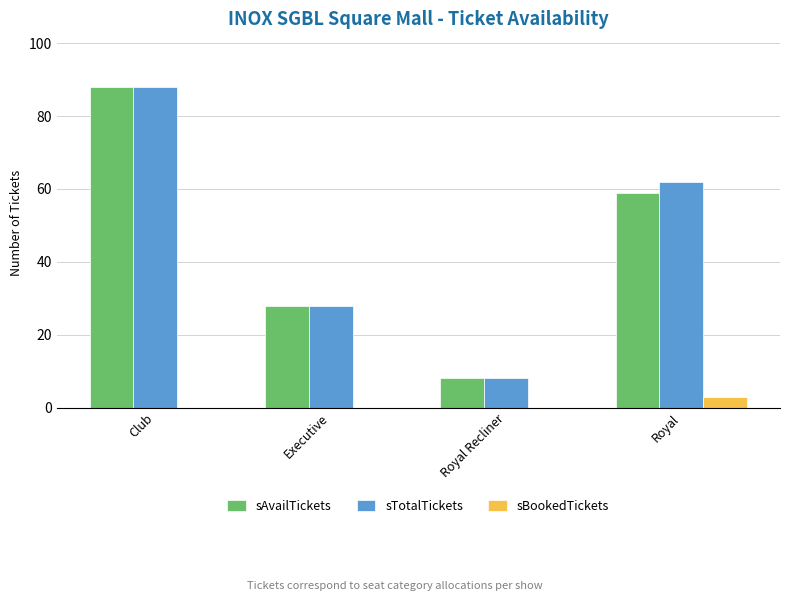

The sAvailTickets series shows 88 at Club. True or false?

True